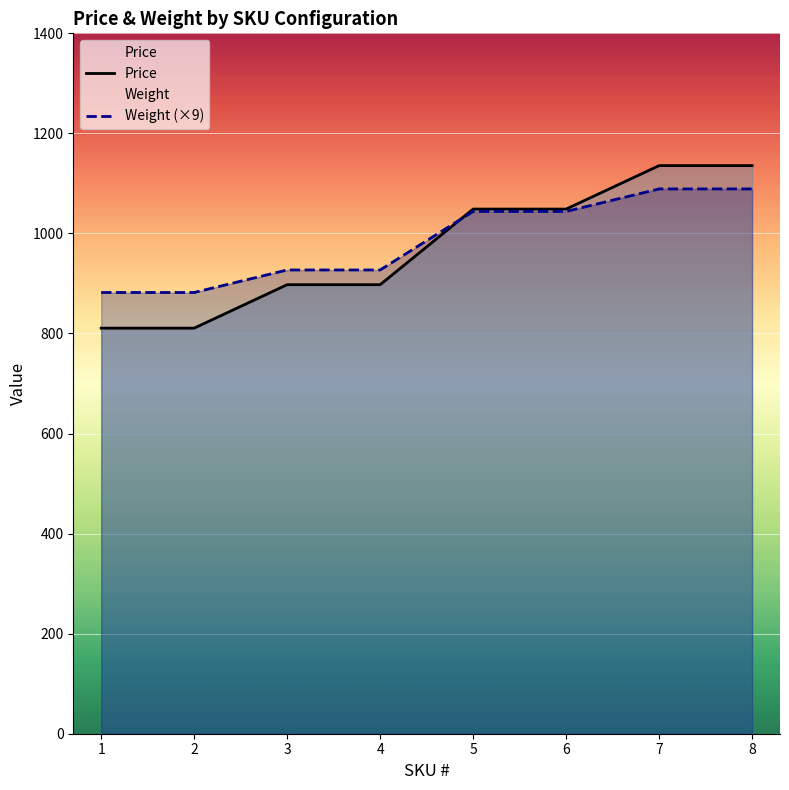

At which label is Price closest to 973?

3